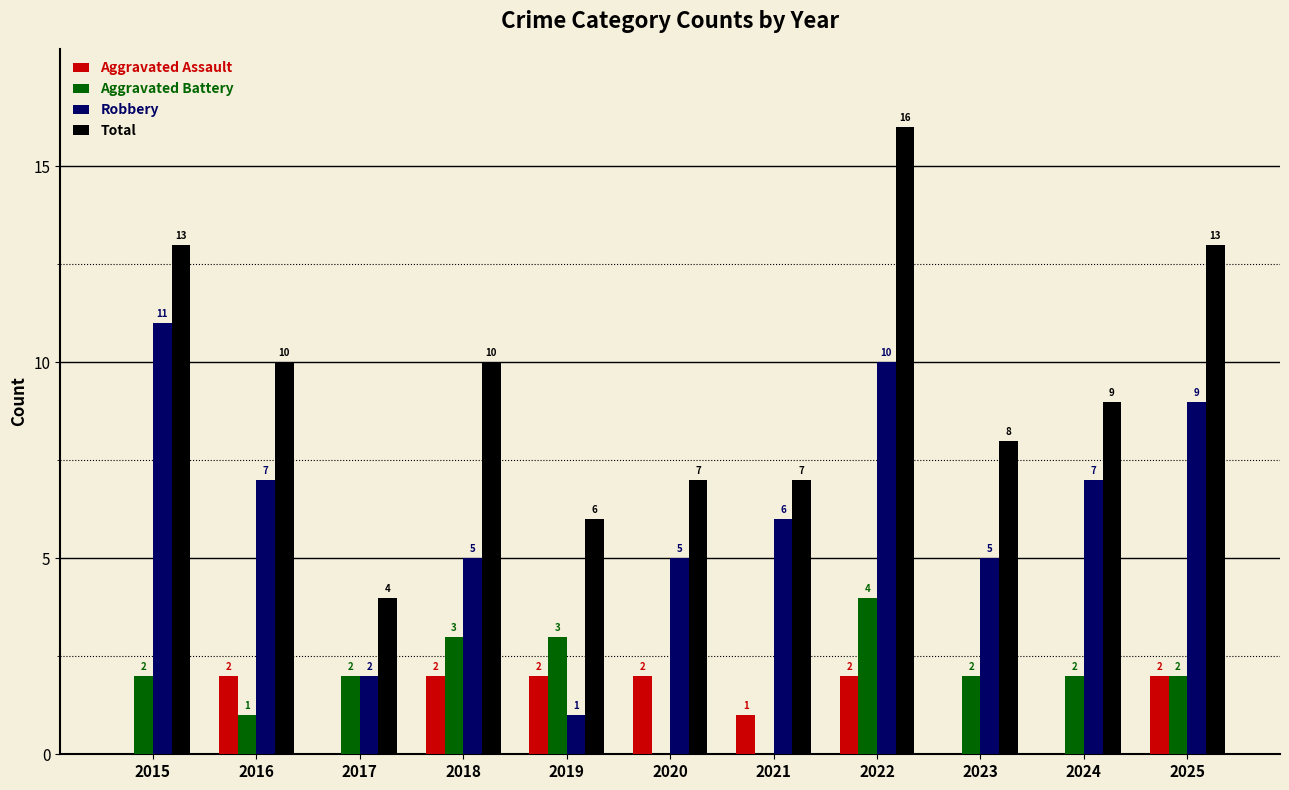

True or false: Aggravated Battery has a value of 4 at 2022.

True